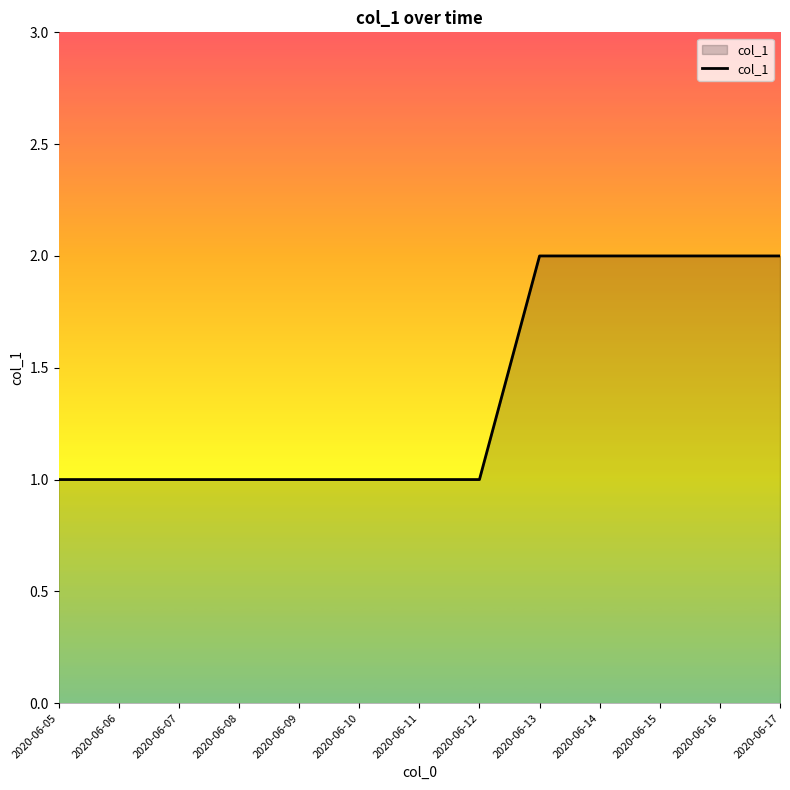

What is the difference between the maximum and minimum values?

1